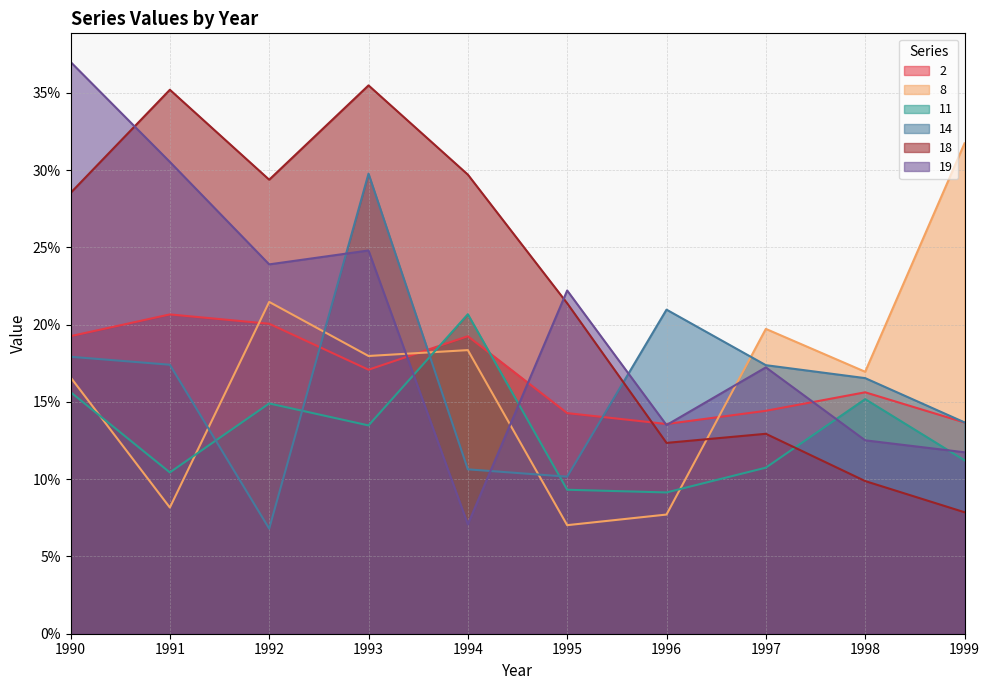

At which label is 19 closest to 0?

1994